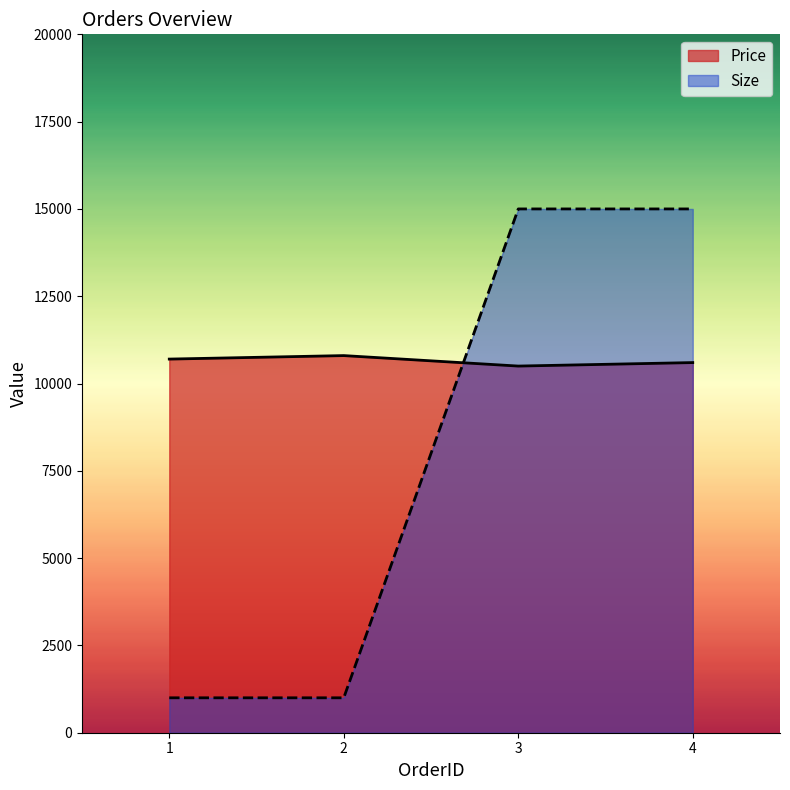

How many lines are shown in the chart?

2